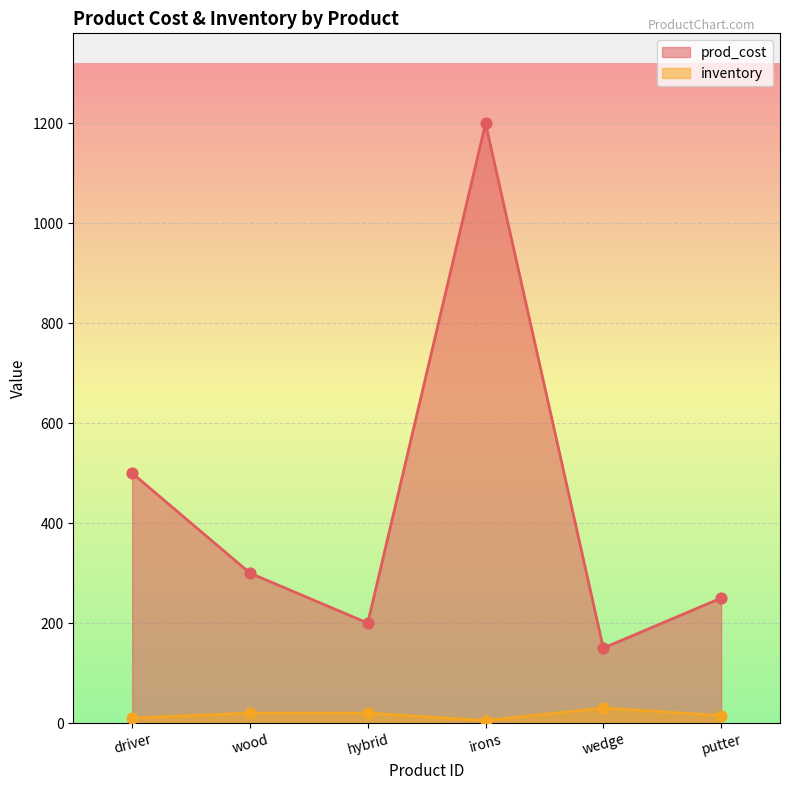

Which series contains the lowest Y value?

inventory